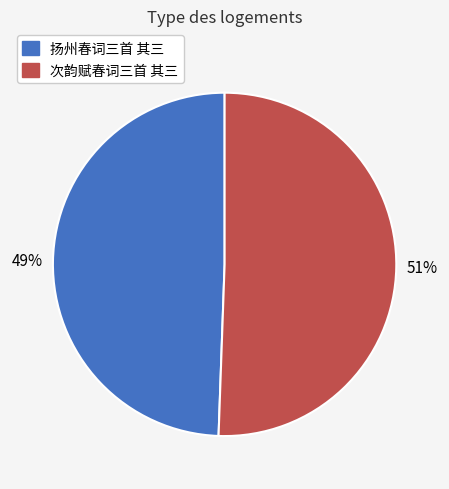

Approximately how many times larger is the value at 次韵赋春词三首 其三 compared to 扬州春词三首 其三?

1.0